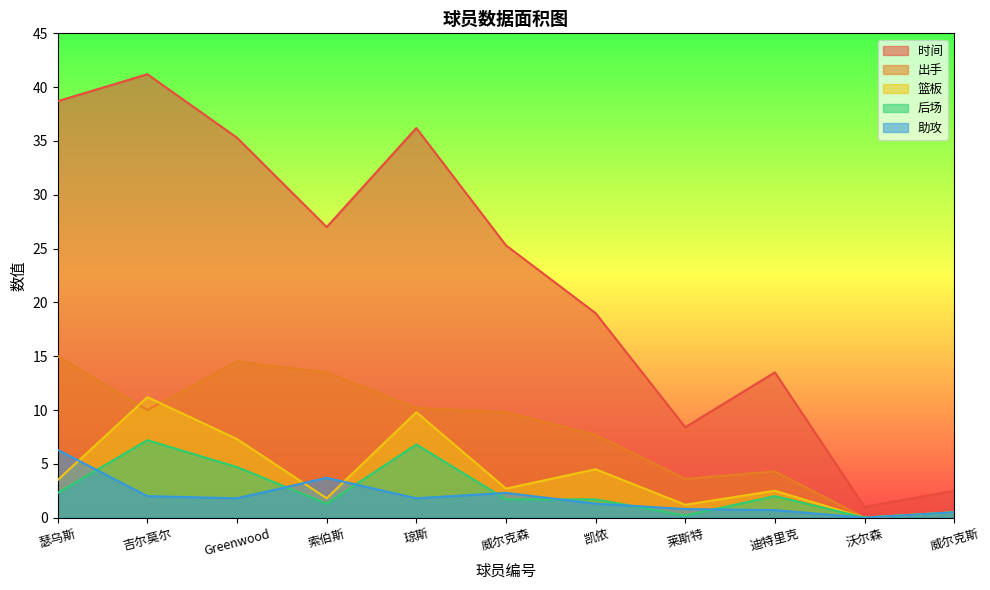

Rank the categories by 篮板 value from highest to lowest.

吉尔莫尔, 琼斯, Greenwood, 凯侬, 瑟乌斯, 威尔克森, 迪特里克, 索伯斯, 莱斯特, 威尔克斯, 沃尔森